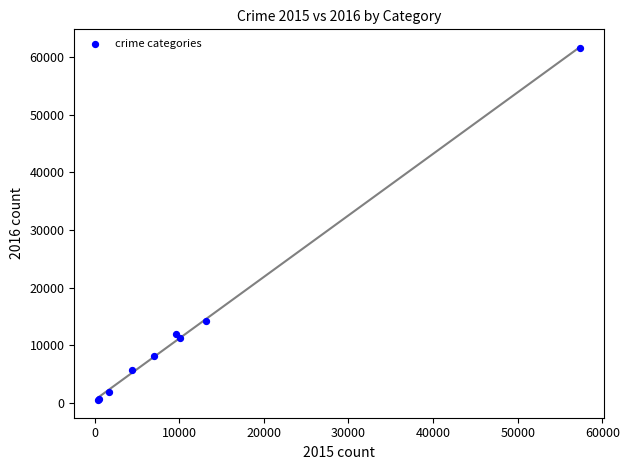

What Y value in the scatter plot is closest to 31069?

14289